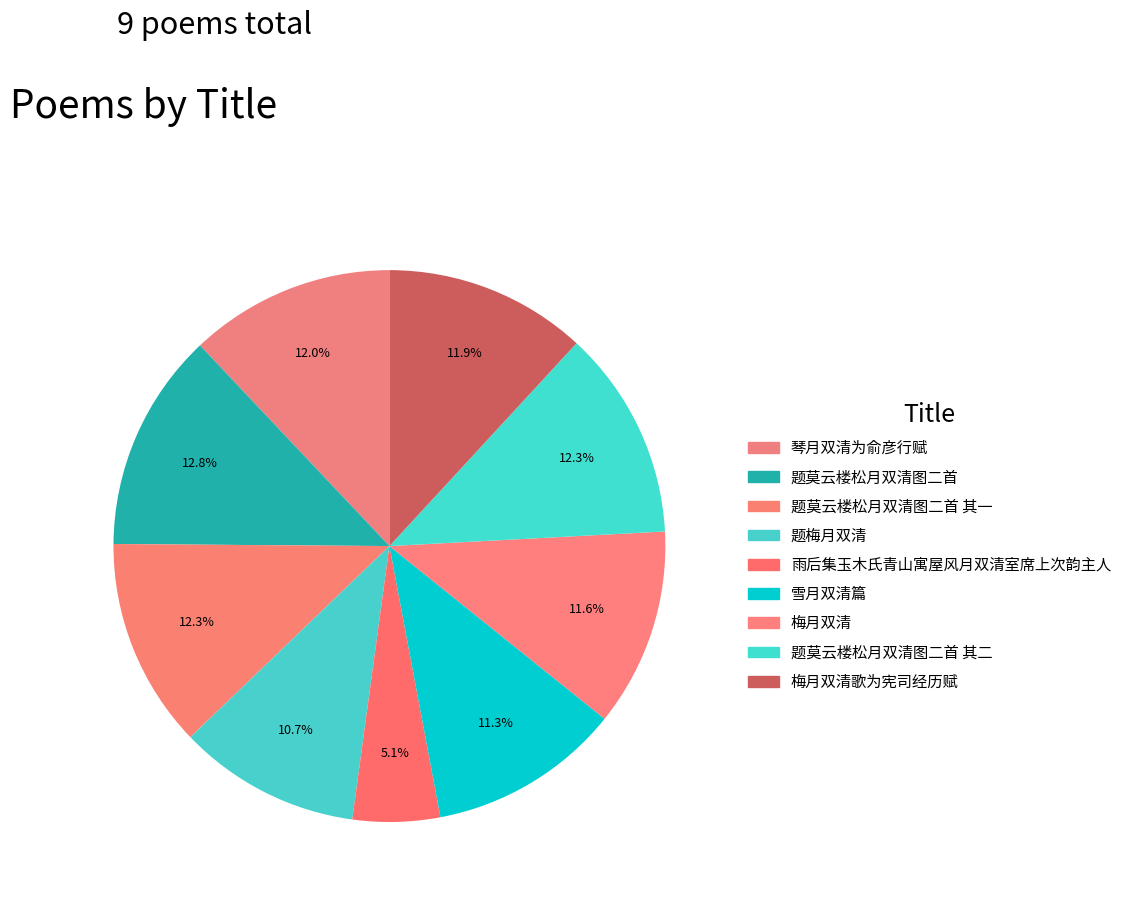

Count the number of slices in the pie.

9